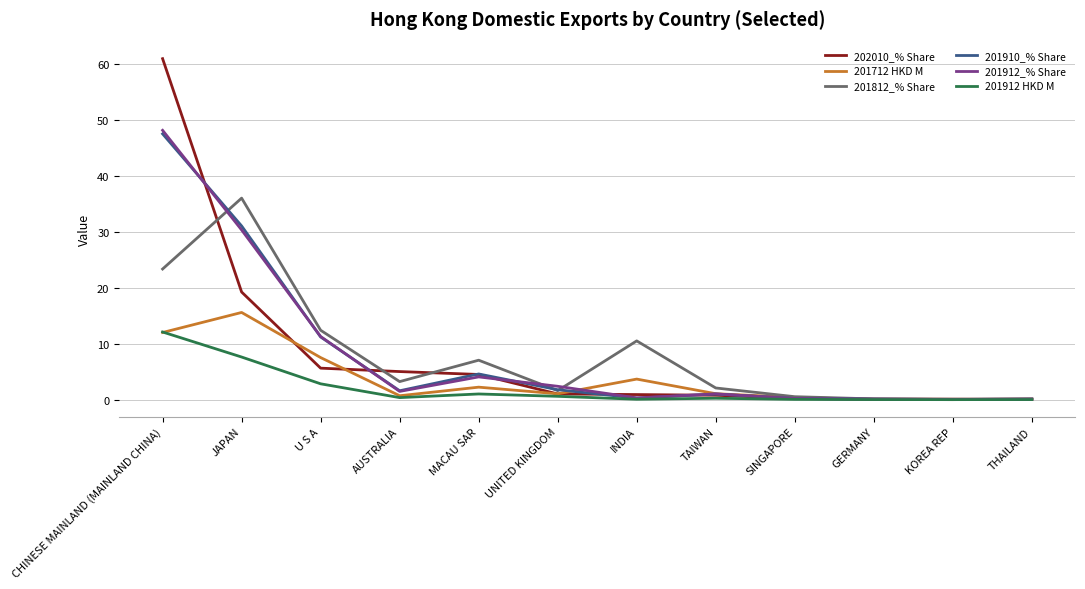

Rank the series by their maximum value, from lowest to highest.

201912 HKD M, 201712 HKD M, 201812_% Share, 201910_% Share, 201912_% Share, 202010_% Share